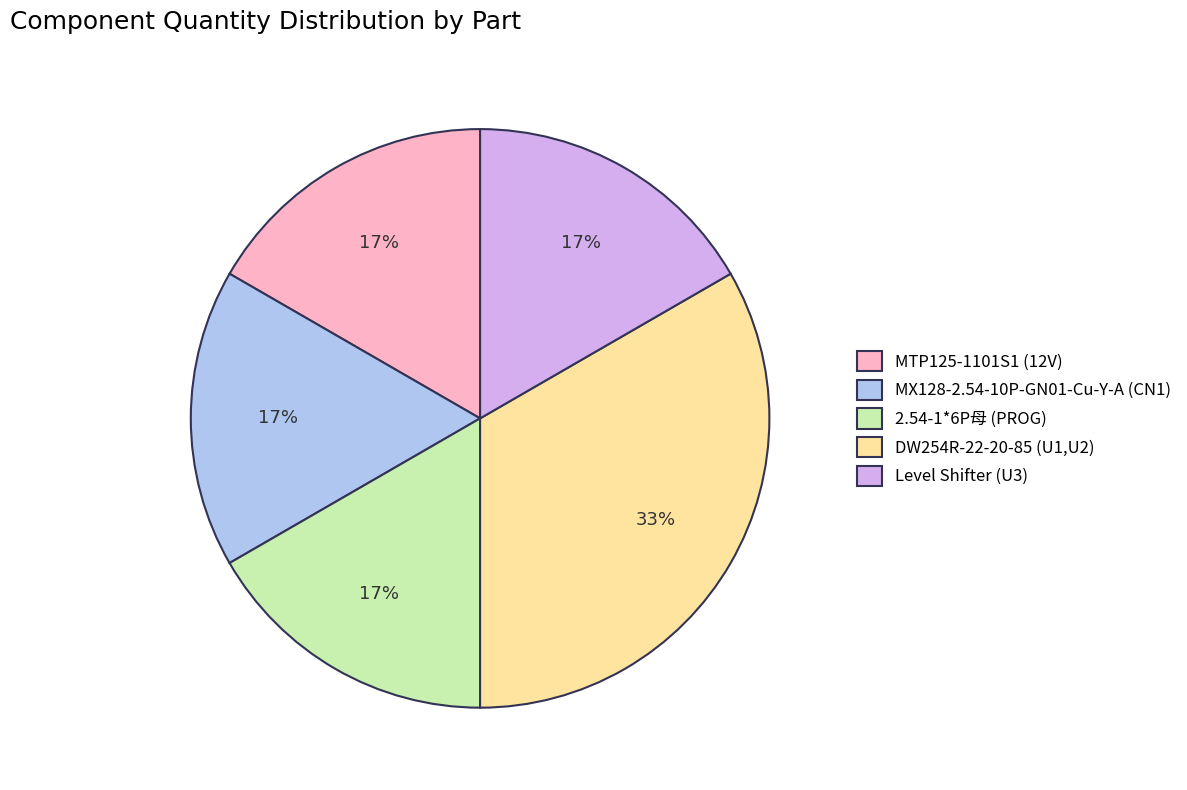

How many segments does this pie chart have?

5